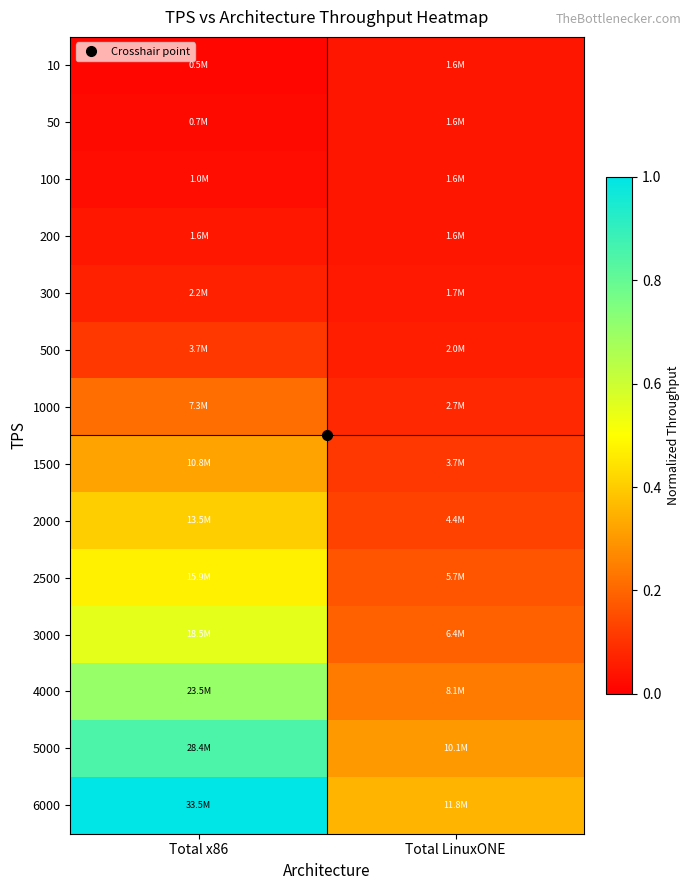

Reading right to left, what are all the values shown in this chart?

10: Total LinuxONE=0.0	Total x86=0.0
50: Total LinuxONE=0.0	Total x86=0.0
100: Total LinuxONE=0.0	Total x86=0.0
200: Total LinuxONE=0.0	Total x86=0.0
300: Total LinuxONE=0.1	Total x86=0.1
500: Total LinuxONE=0.1	Total x86=0.1
1000: Total LinuxONE=0.1	Total x86=0.2
1500: Total LinuxONE=0.1	Total x86=0.3
2000: Total LinuxONE=0.1	Total x86=0.4
2500: Total LinuxONE=0.2	Total x86=0.5
3000: Total LinuxONE=0.2	Total x86=0.6
4000: Total LinuxONE=0.2	Total x86=0.7
5000: Total LinuxONE=0.3	Total x86=0.9
6000: Total LinuxONE=0.4	Total x86=1.0